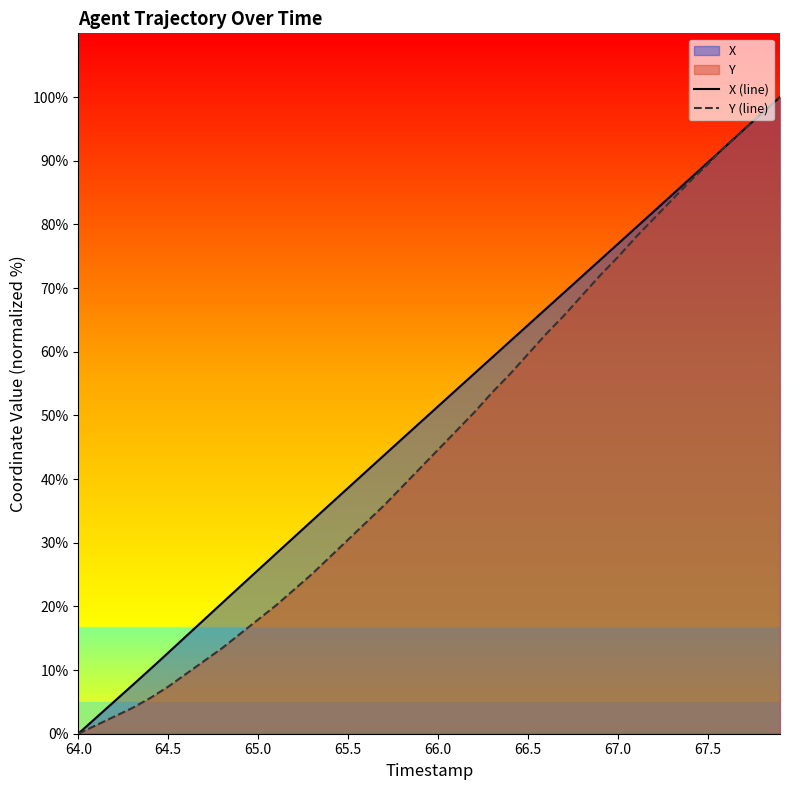

Is the value of X (line) at 67.0 greater than the value of Y (line) at 66.0?

Yes